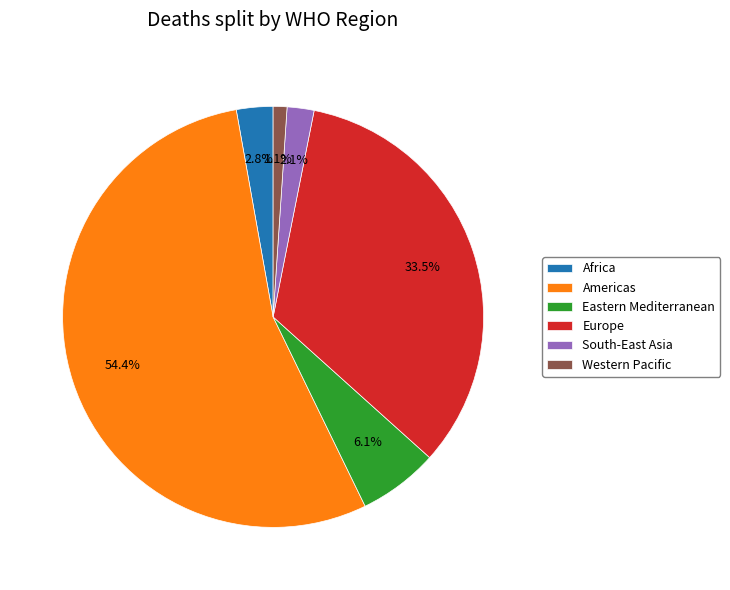

What is the smallest slice in the pie chart?

Western Pacific